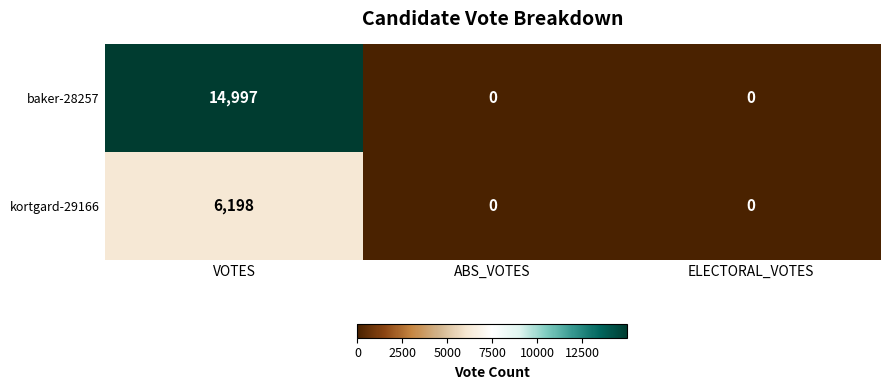

At VOTES, list the series in order from largest to smallest.

baker-28257, kortgard-29166